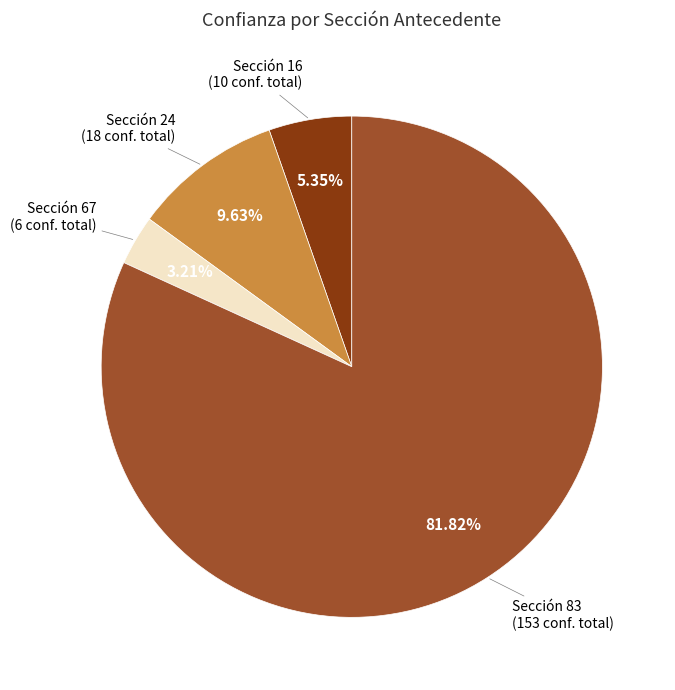

Is there a majority slice in this chart?

Yes